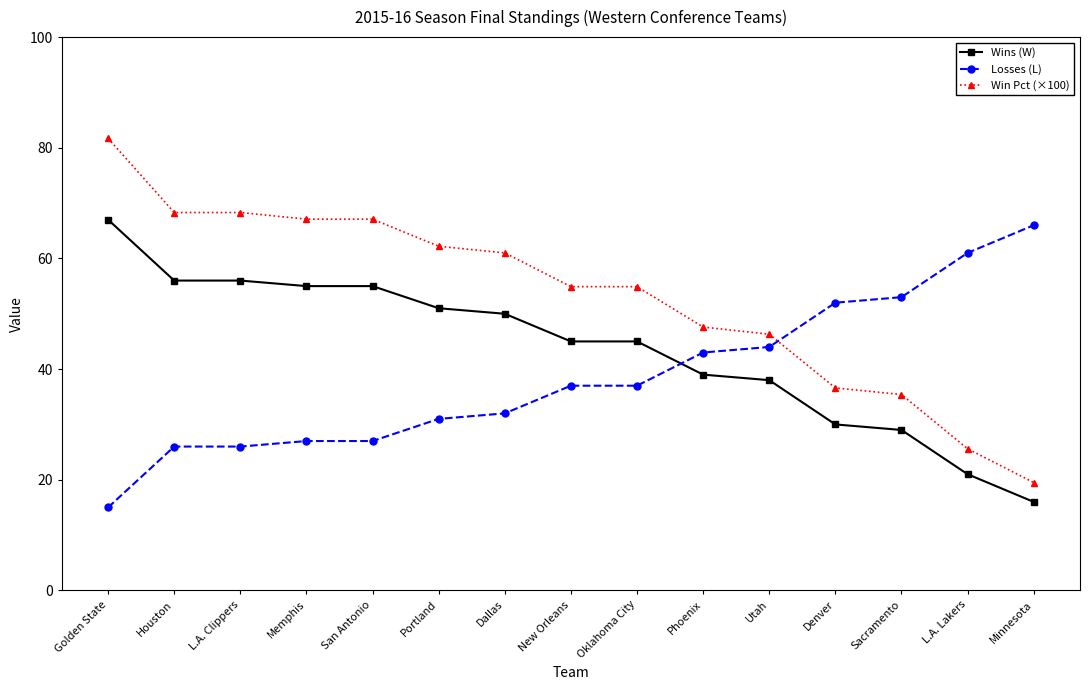

What is the difference between the maximum and minimum values in the Win Pct (×100) series?

62.2